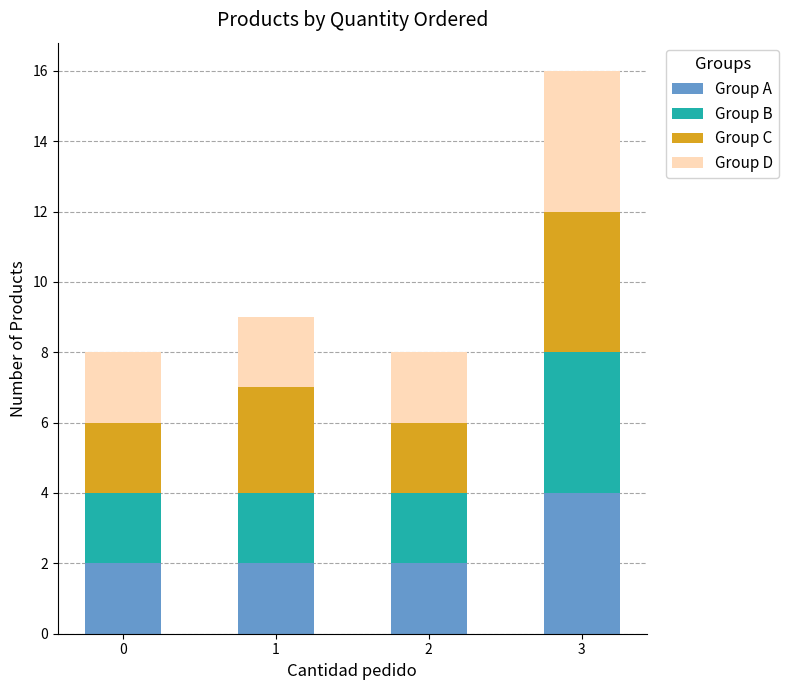

What are all the series names shown in the legend?

Group A, Group B, Group C, Group D